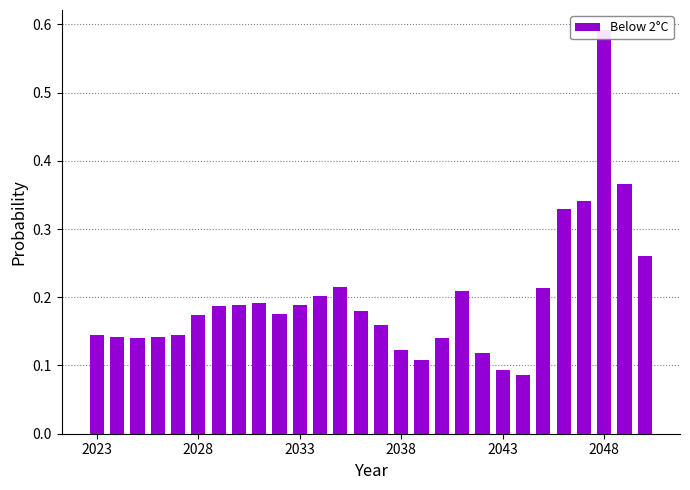

What is the difference between the maximum and second lowest values?

0.5